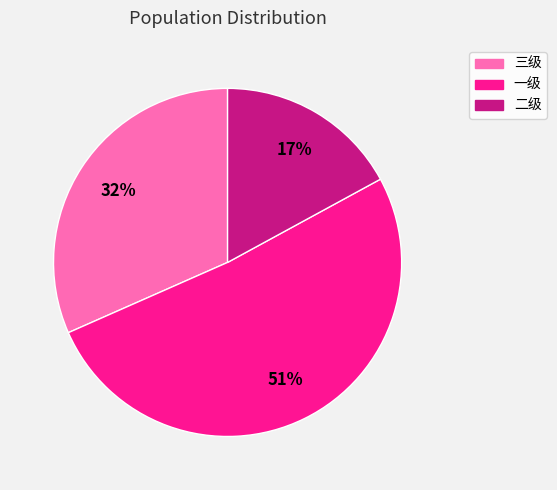

Which has a higher value, 二级 or 一级?

一级